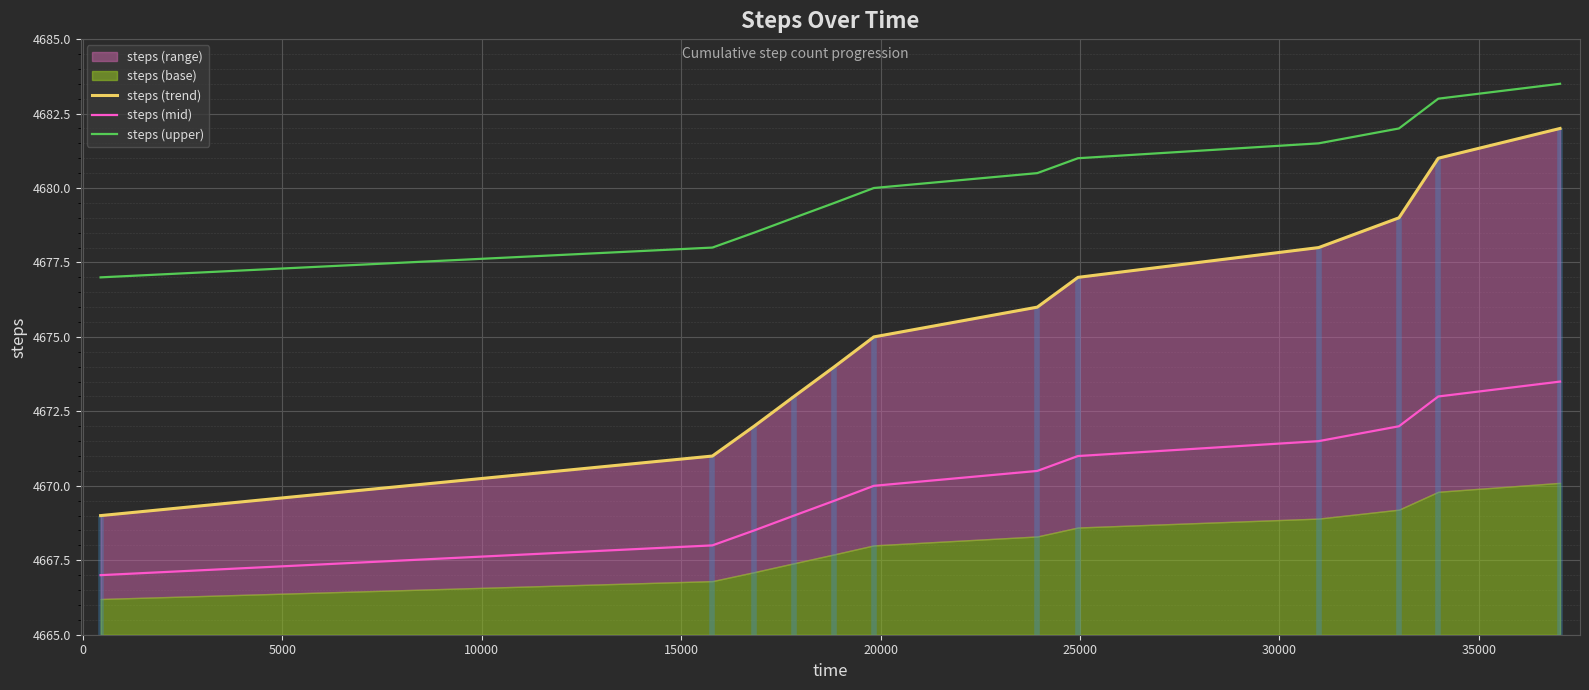

True or false: steps (mid) and steps (upper) cross at least once.

False